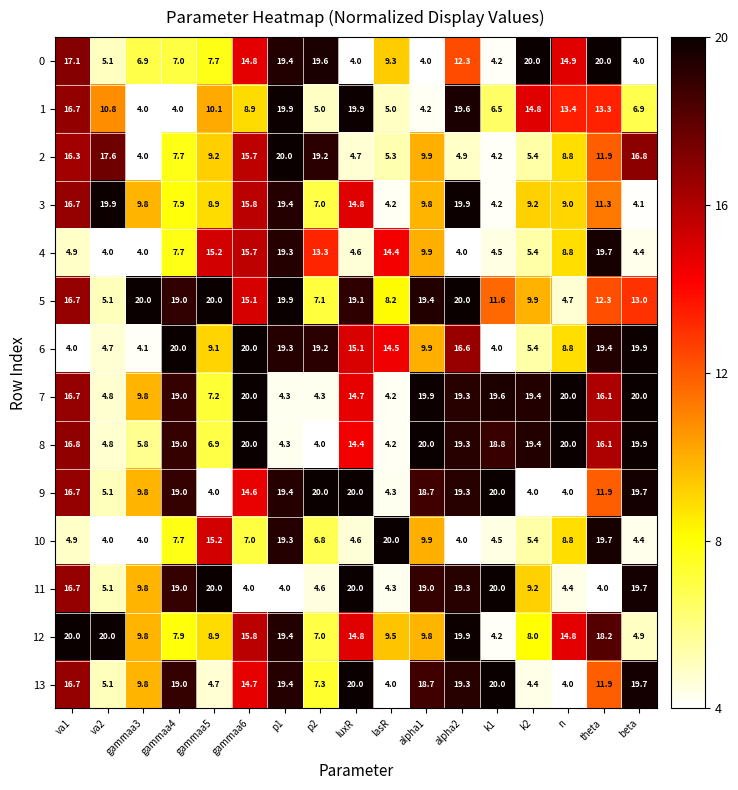

At which label does 8 first exceed 16?

va1